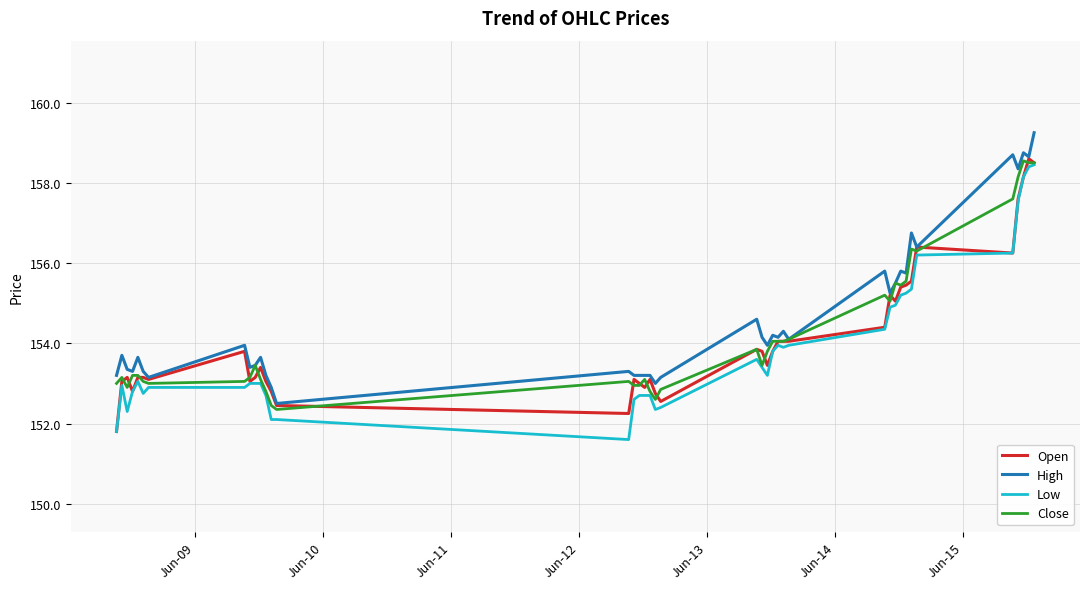

What is the average value of the High series?

154.6